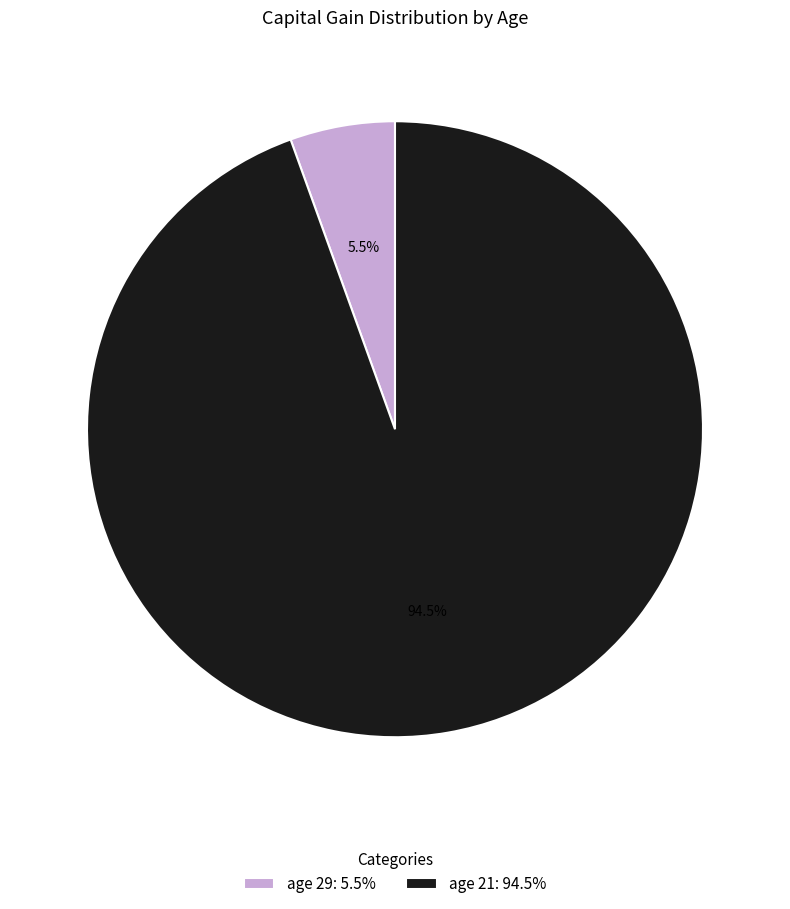

Count the number of slices in the pie.

2